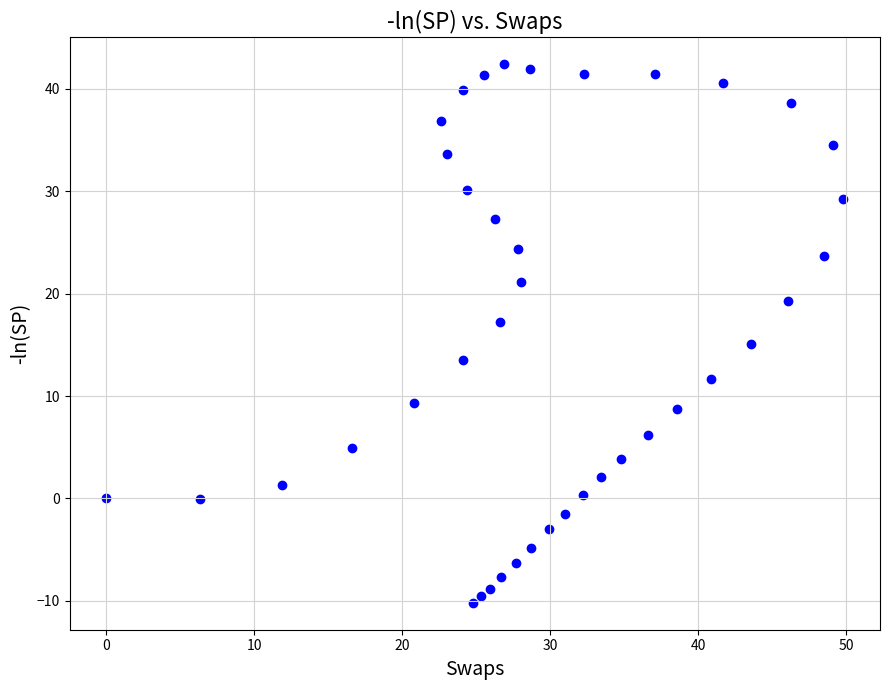

What is the range of X values (max minus min)?

49.8